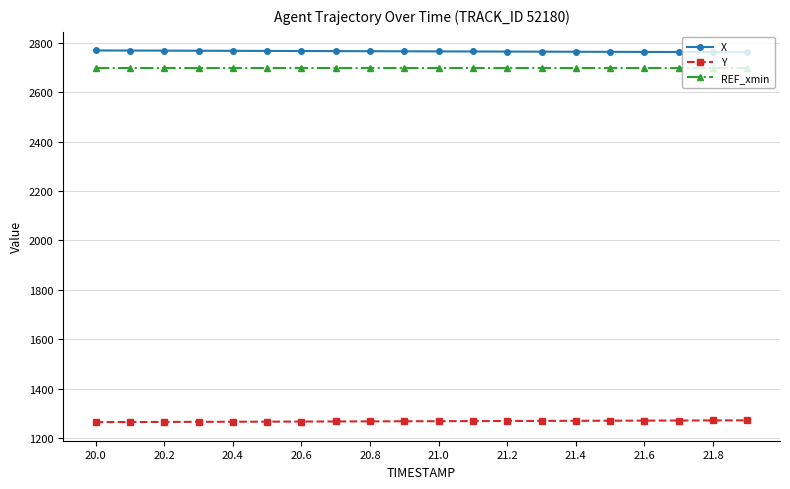

What is the minimum value for X?

2762.3